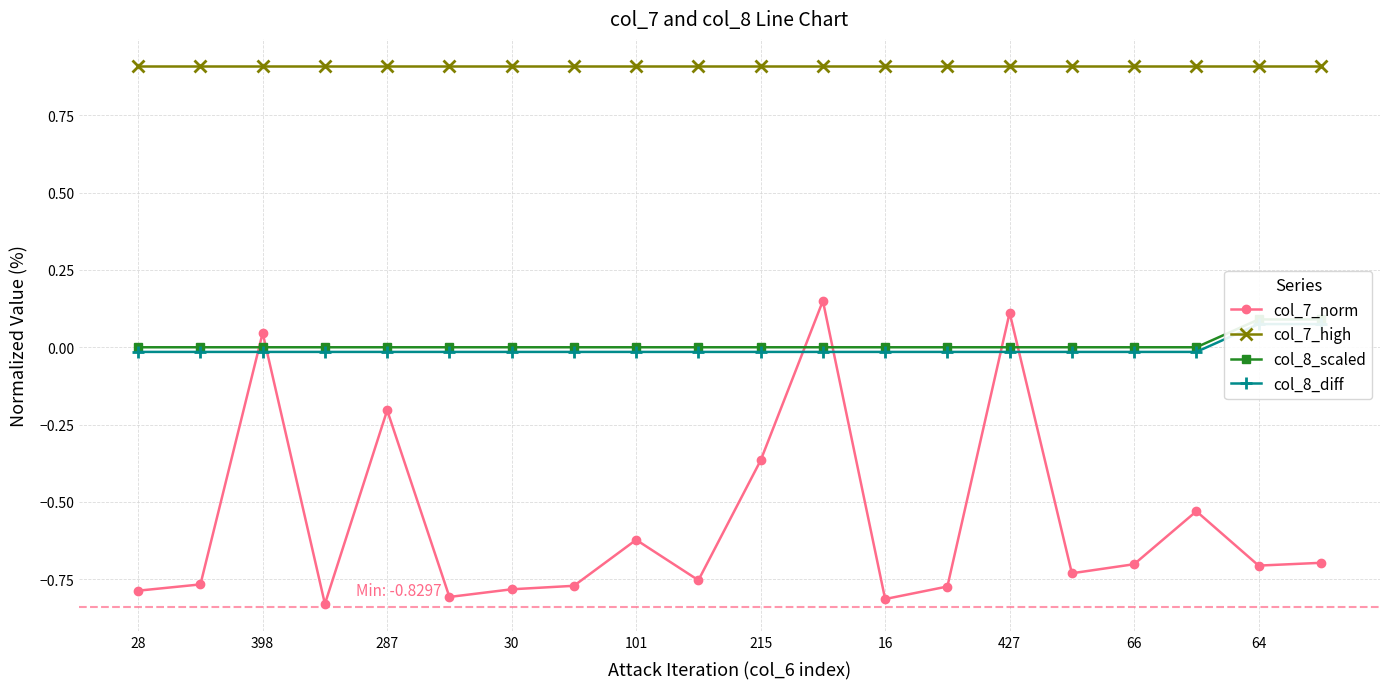

What is the sum of all col_8_scaled values?

0.2